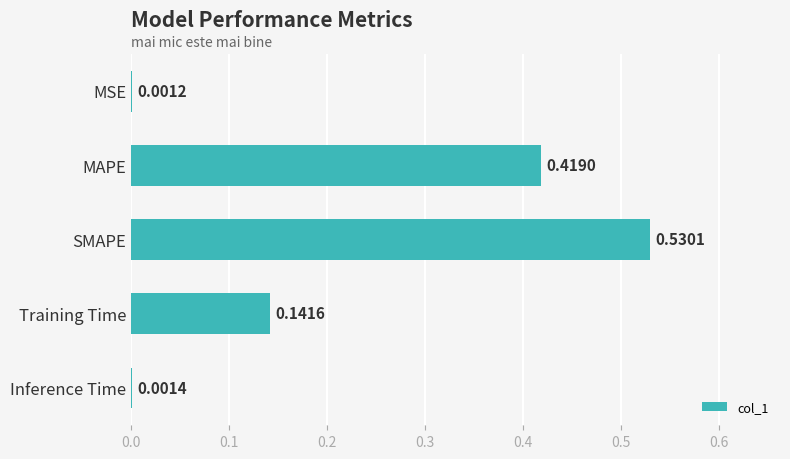

What is the sum of the values at MAPE and Training Time?

0.6